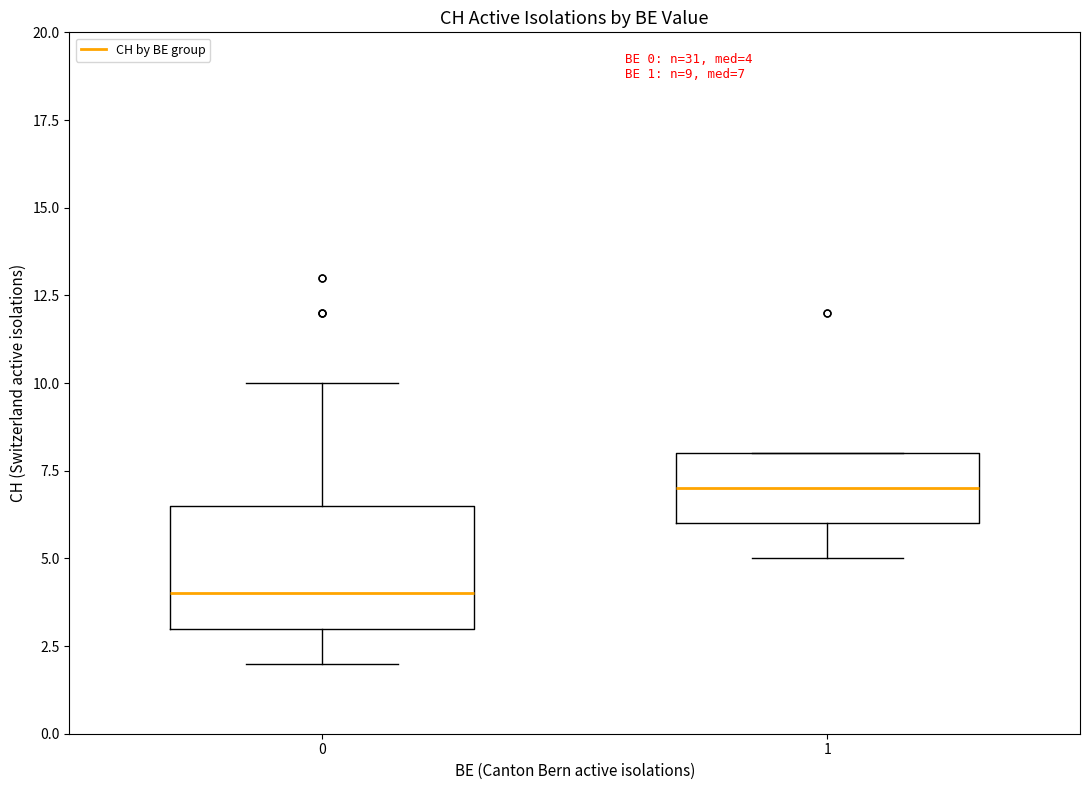

Which box's median line is the highest?

1